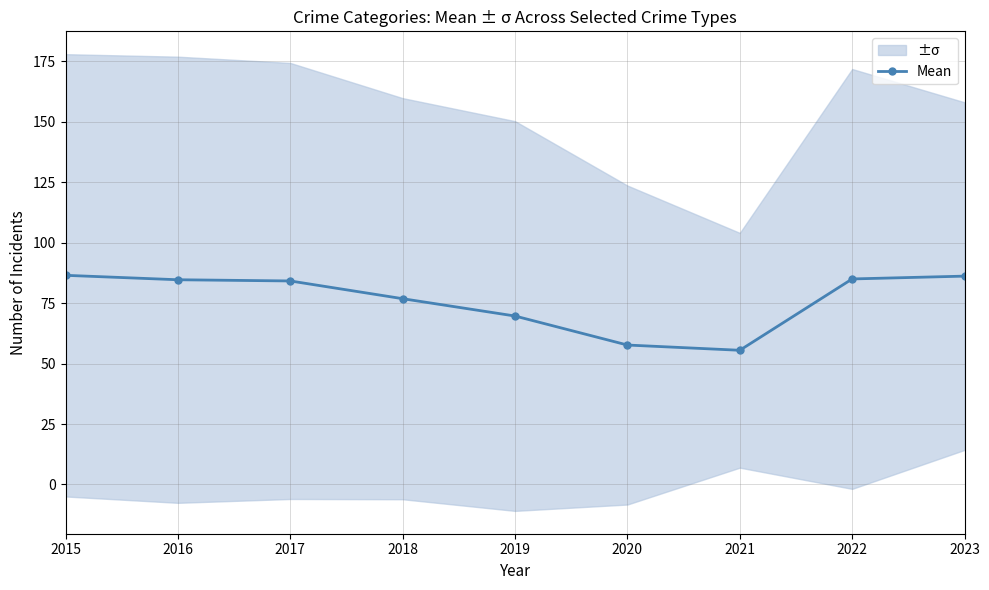

The chart shows a value of 86.2 at 2023. True or false?

True